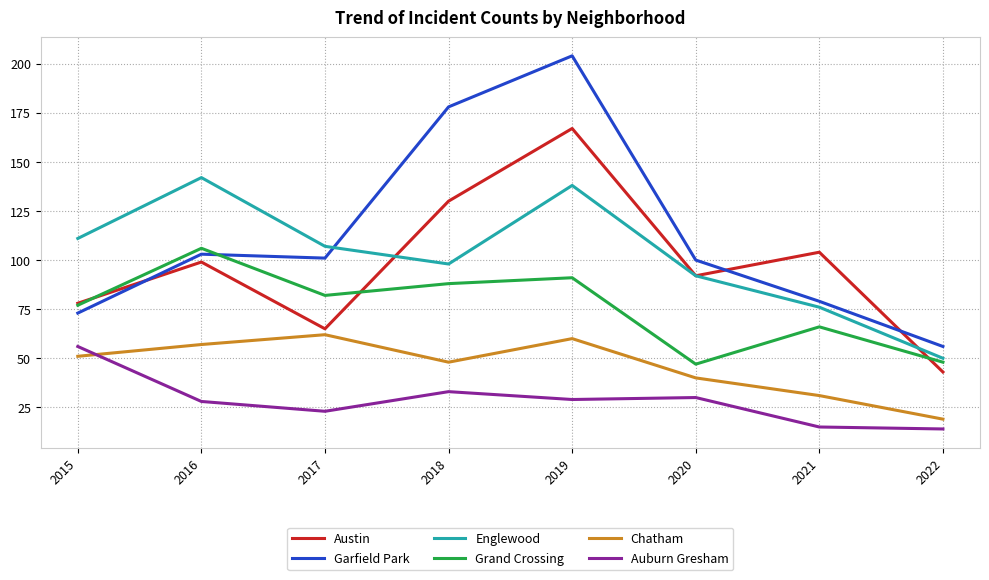

Where is the first local maximum for Englewood?

2016